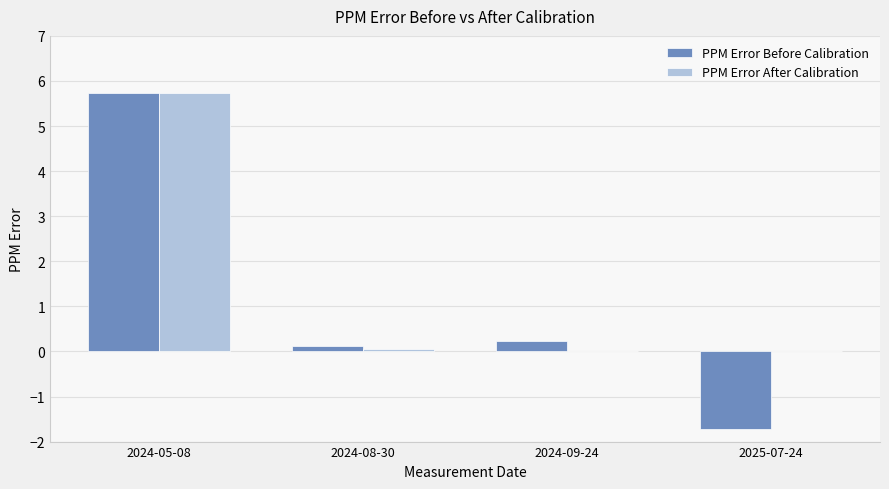

At which category is the sum across all series the highest?

2024-05-08